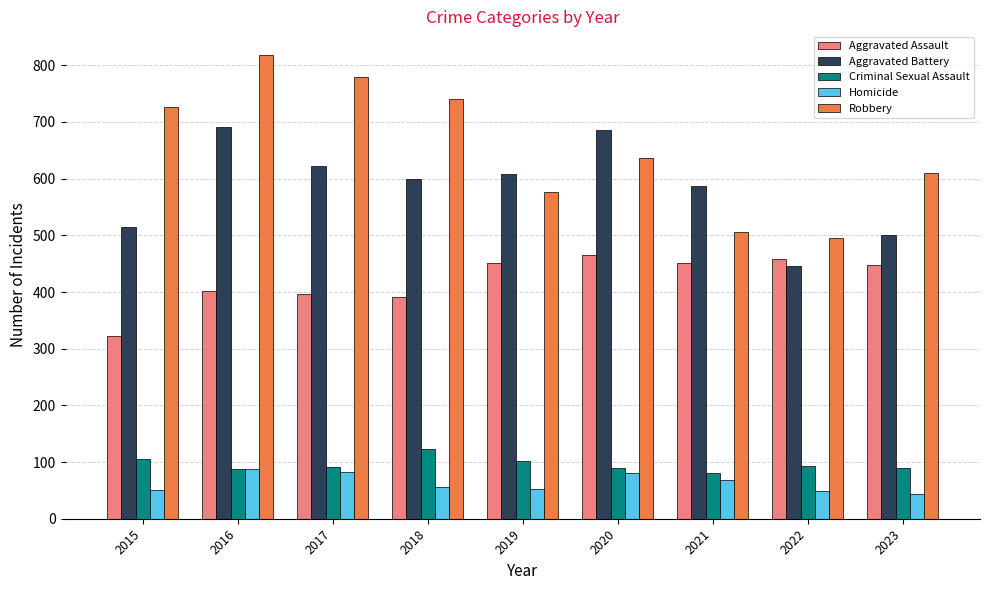

What is the approximate value of Homicide at 2023, to the nearest 10?

40